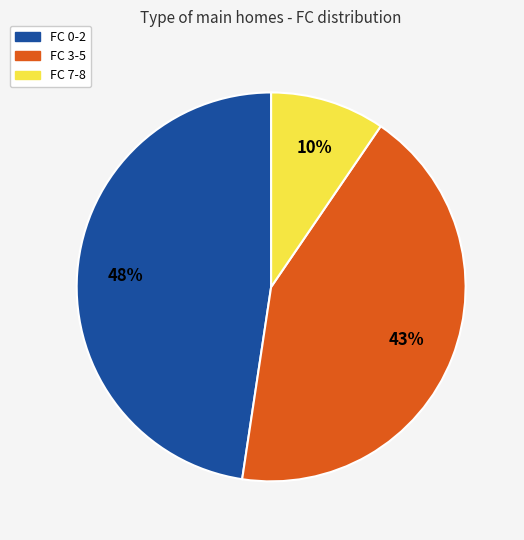

To the nearest percent, what is the average slice percentage?

33%